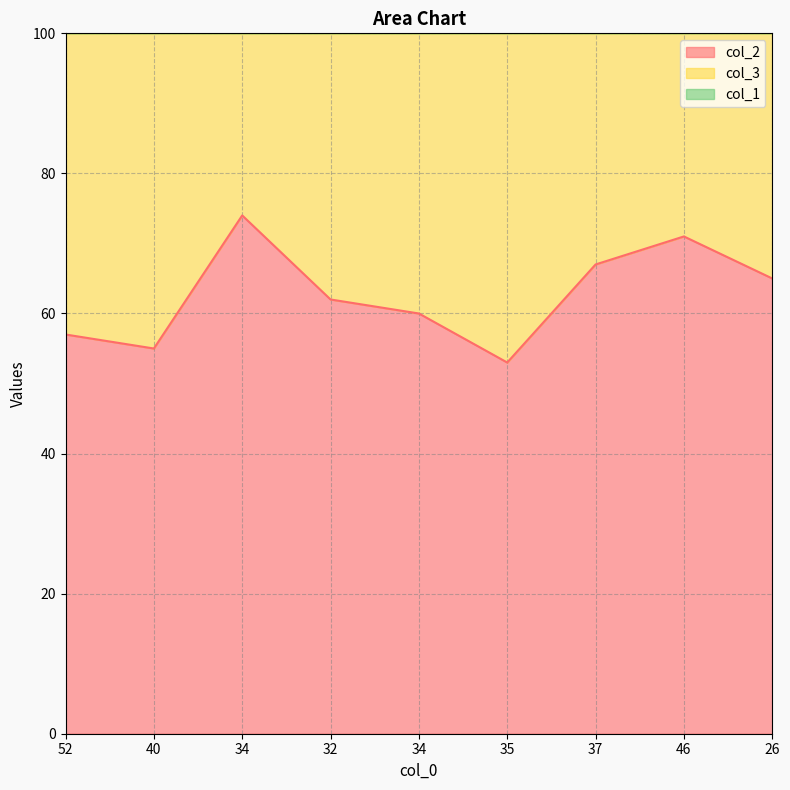

What is the value of the col_1 point at the 6th from the left?

165